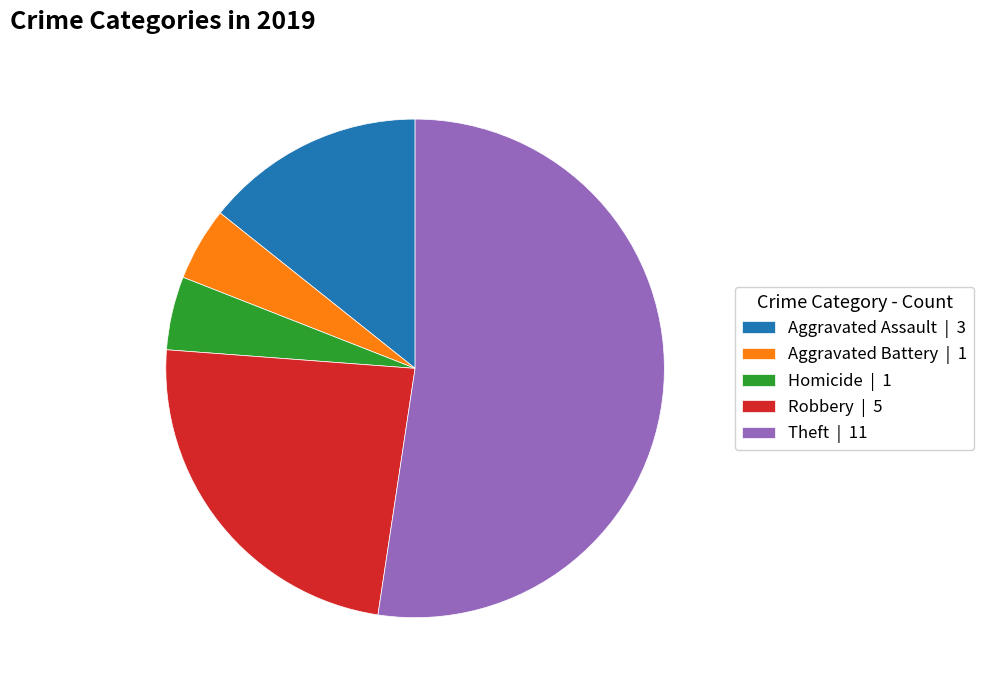

What is the largest slice in the pie chart?

Theft | 11